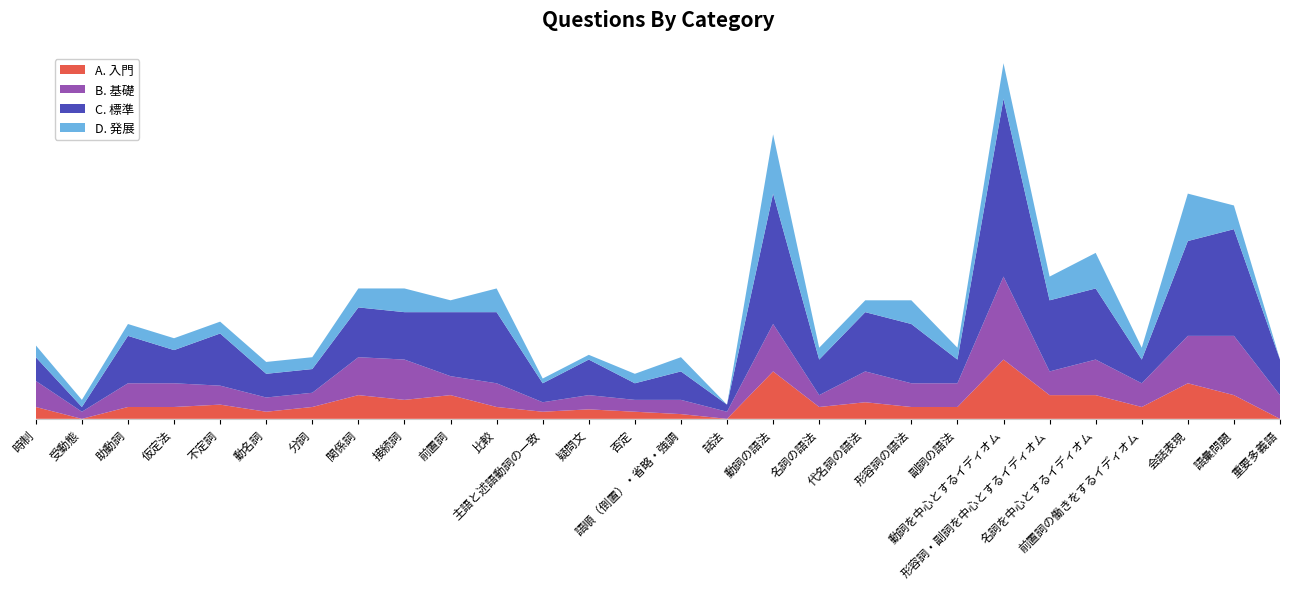

Reading left to right, transcribe all the data shown in this chart.

A. 入門: 時制=5	受動態=0	助動詞=5	仮定法=5	不定詞=6	動名詞=3	分詞=5	関係詞=10	接続詞=8	前置詞=10	比較=5	主語と述語動詞の一致=3	疑問文=4	否定=3	語順（倒置）・省略・強調=2	話法=0	動詞の語法=20	名詞の語法=5	代名詞の語法=7	形容詞の語法=5	副詞の語法=5	動詞を中心とするイディオム=25	形容詞・副詞を中心とするイディオム=10	名詞を中心とするイディオム=10	前置詞の働きをするイディオム=5	会話表現=15	語彙問題=10	重要多義語=0
B. 基礎: 時制=11	受動態=3	助動詞=10	仮定法=10	不定詞=8	動名詞=6	分詞=6	関係詞=16	接続詞=17	前置詞=8	比較=10	主語と述語動詞の一致=4	疑問文=6	否定=5	語順（倒置）・省略・強調=6	話法=3	動詞の語法=20	名詞の語法=5	代名詞の語法=13	形容詞の語法=10	副詞の語法=10	動詞を中心とするイディオム=35	形容詞・副詞を中心とするイディオム=10	名詞を中心とするイディオム=15	前置詞の働きをするイディオム=10	会話表現=20	語彙問題=25	重要多義語=10
C. 標準: 時制=10	受動態=2	助動詞=20	仮定法=14	不定詞=22	動名詞=10	分詞=10	関係詞=21	接続詞=20	前置詞=27	比較=30	主語と述語動詞の一致=8	疑問文=15	否定=7	語順（倒置）・省略・強調=12	話法=3	動詞の語法=55	名詞の語法=15	代名詞の語法=25	形容詞の語法=25	副詞の語法=10	動詞を中心とするイディオム=75	形容詞・副詞を中心とするイディオム=30	名詞を中心とするイディオム=30	前置詞の働きをするイディオム=10	会話表現=40	語彙問題=45	重要多義語=15
D. 発展: 時制=5	受動態=3	助動詞=5	仮定法=5	不定詞=5	動名詞=5	分詞=5	関係詞=8	接続詞=10	前置詞=5	比較=10	主語と述語動詞の一致=2	疑問文=2	否定=4	語順（倒置）・省略・強調=6	話法=0	動詞の語法=25	名詞の語法=5	代名詞の語法=5	形容詞の語法=10	副詞の語法=5	動詞を中心とするイディオム=15	形容詞・副詞を中心とするイディオム=10	名詞を中心とするイディオム=15	前置詞の働きをするイディオム=5	会話表現=20	語彙問題=10	重要多義語=0